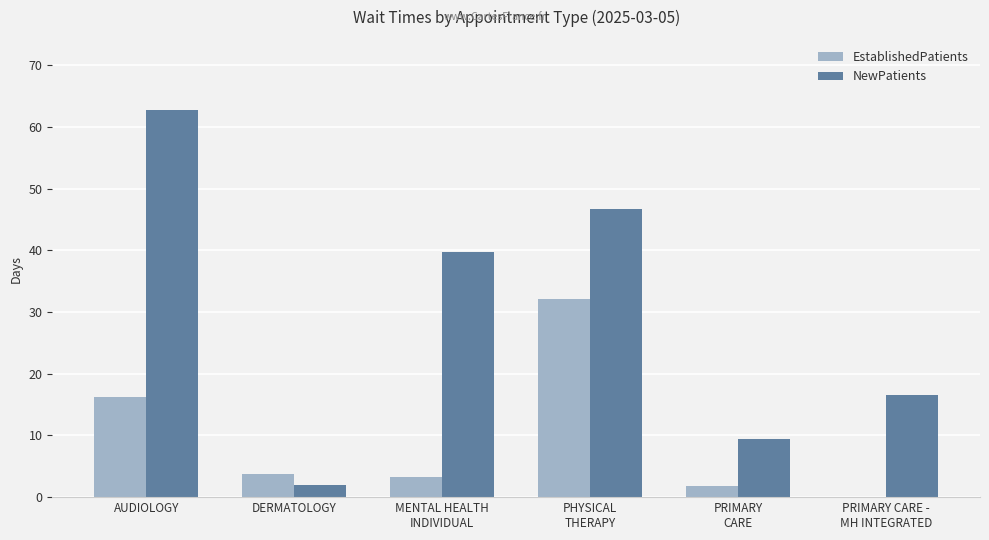

Read the NewPatients value at DERMATOLOGY.

2.0